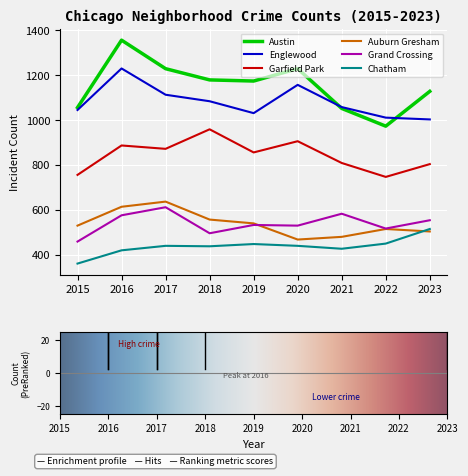

True or false: Auburn Gresham and Garfield Park cross at least once.

False